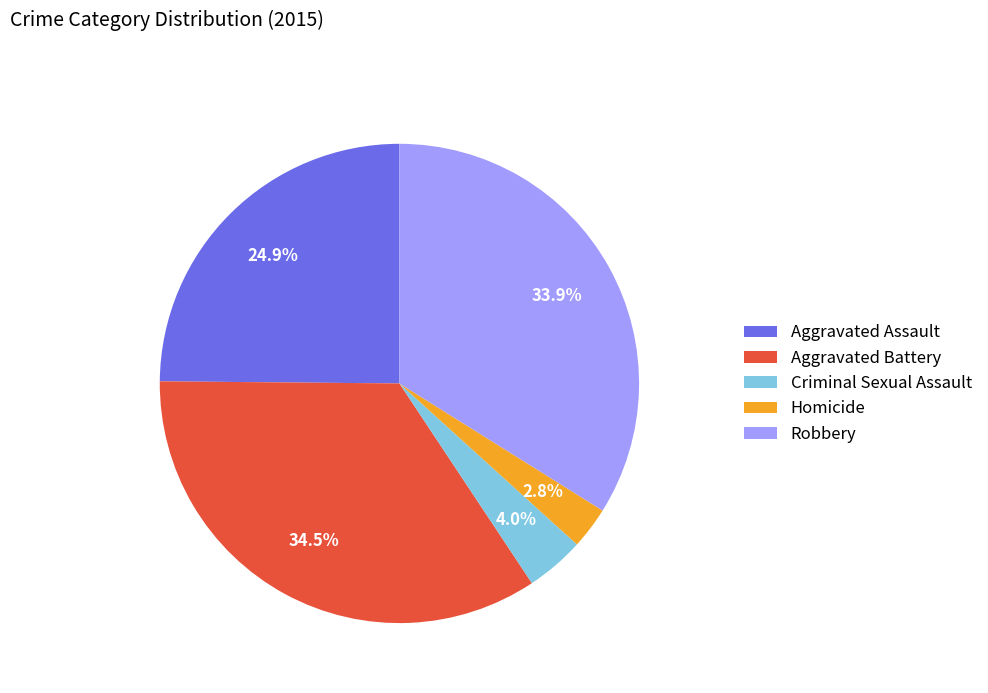

Does Homicide account for over 50% of the chart?

No